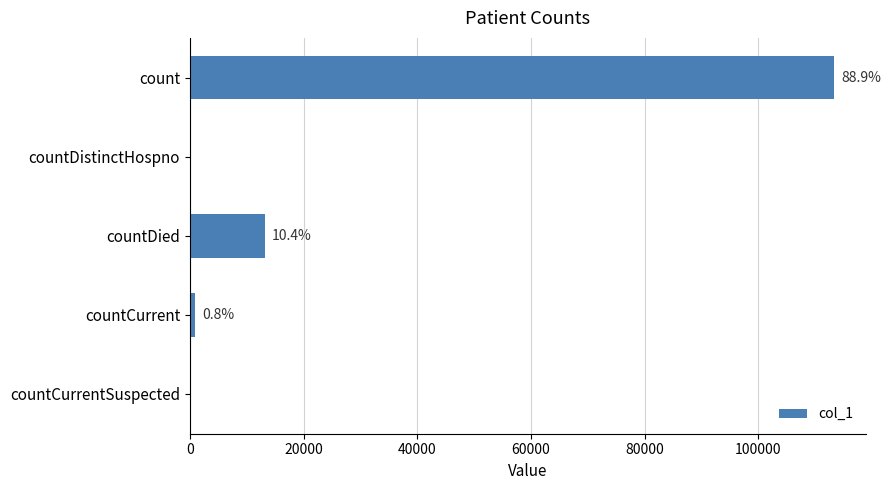

Are the bars horizontal?

Yes